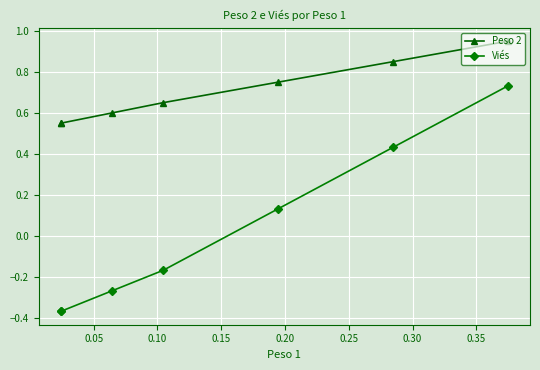

True or false: Viés and Peso 2 intersect in this chart.

False